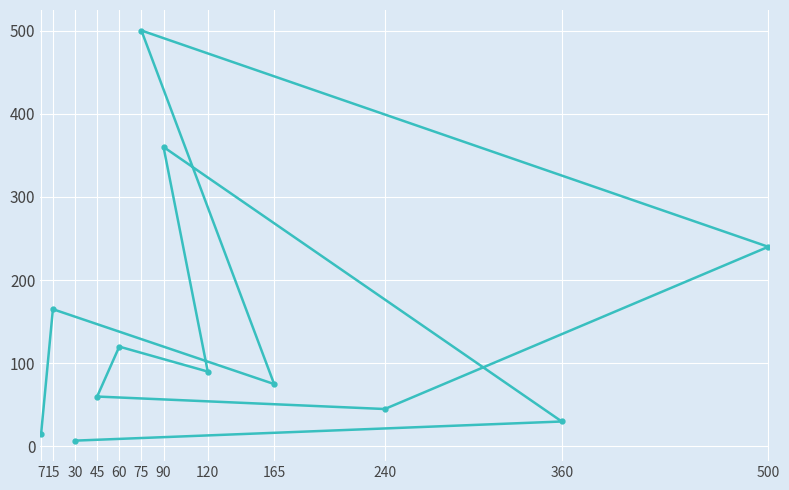

What is the average value?

142